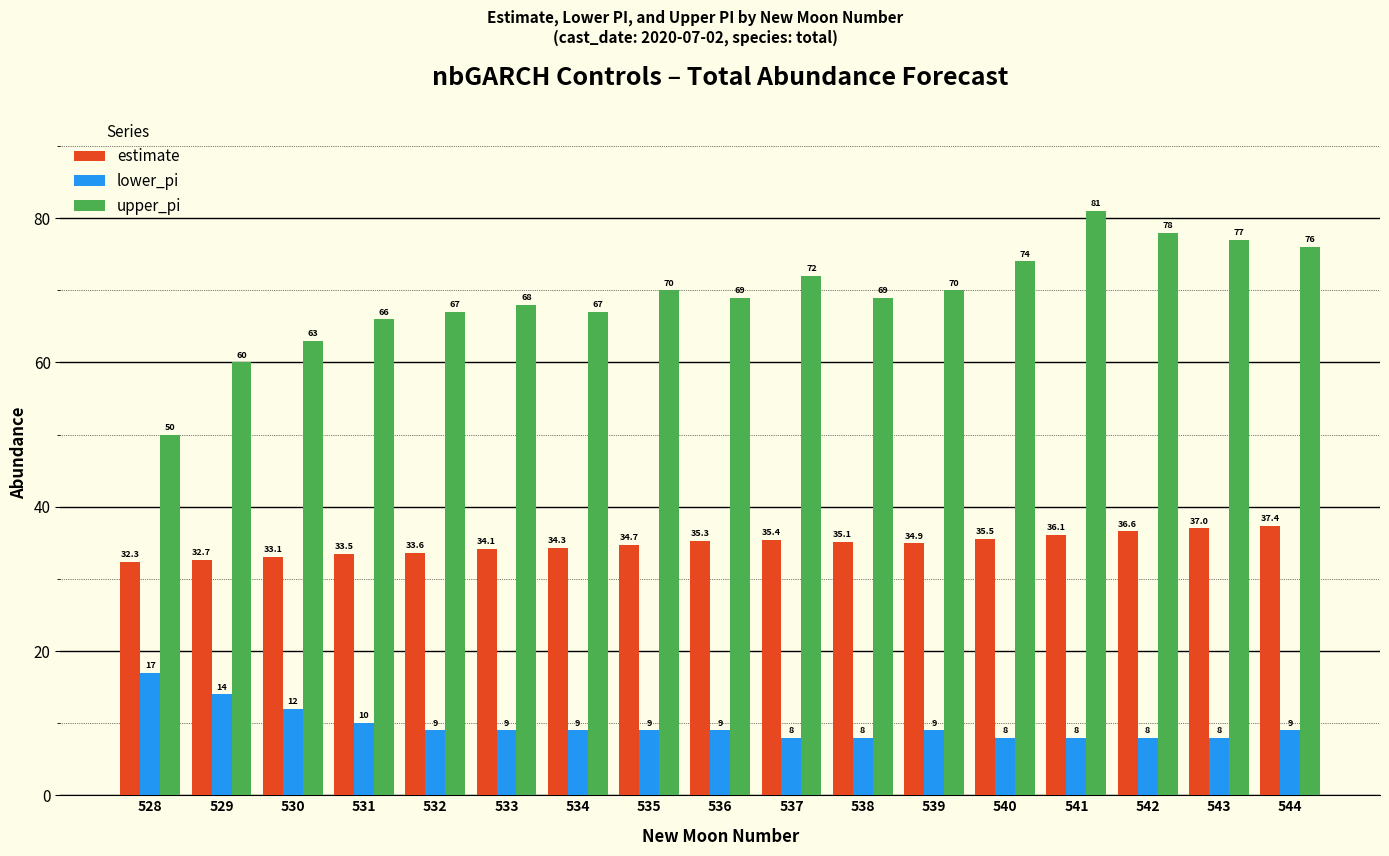

Which series changed the most between 535 and 536?

upper_pi